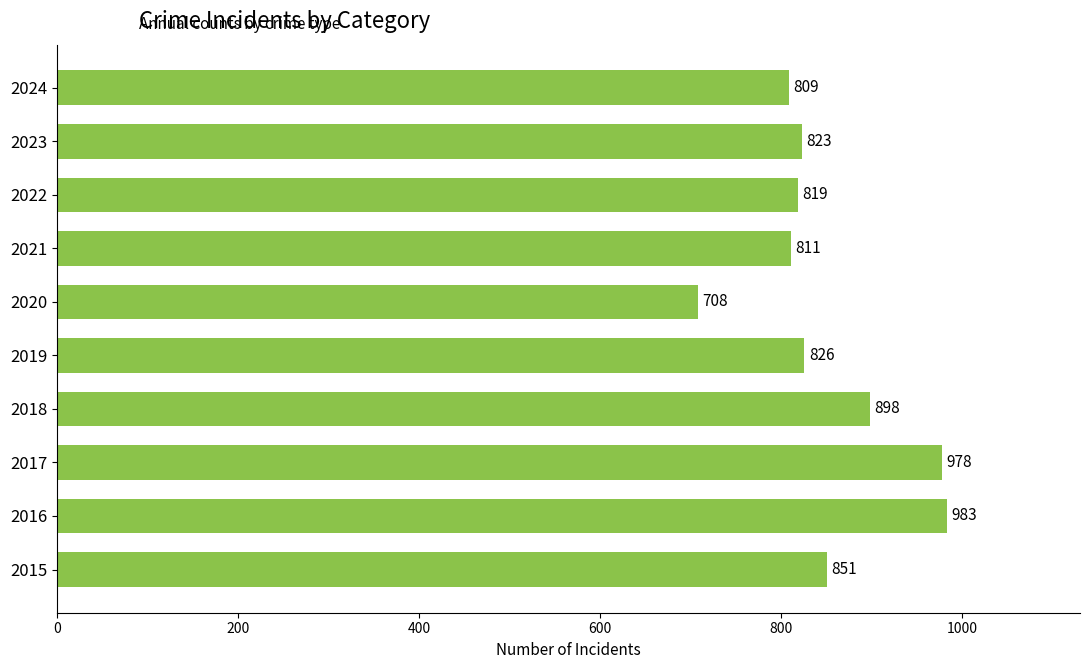

List the labels in order of value, largest first.

2016, 2017, 2018, 2015, 2019, 2023, 2022, 2021, 2024, 2020